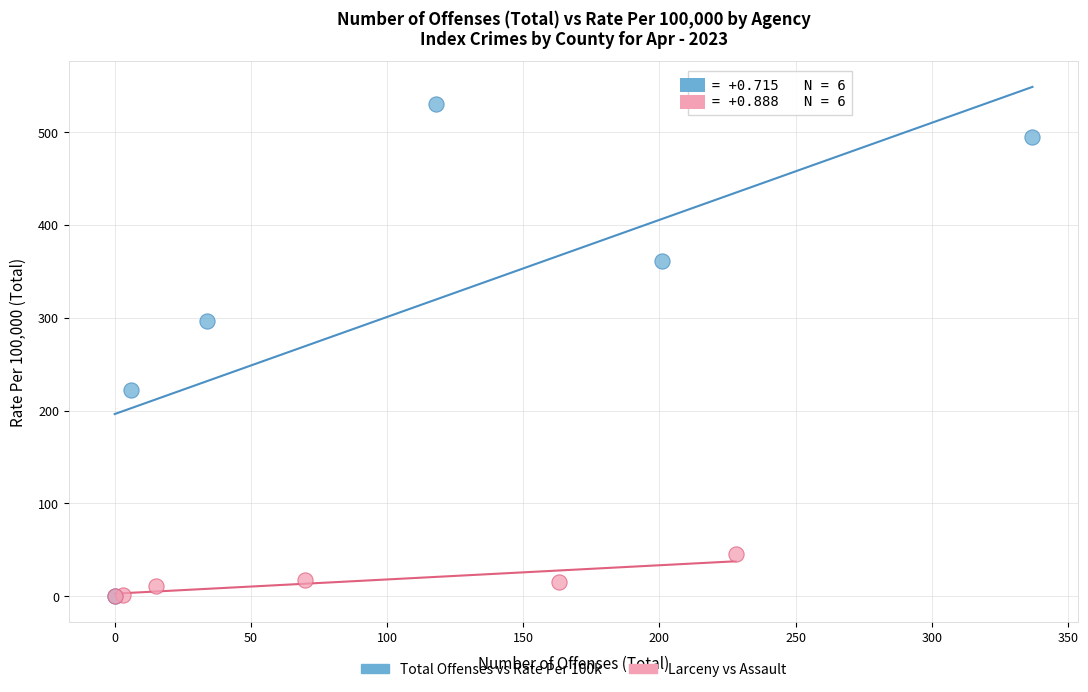

Which series reaches the maximum Y coordinate?

Total Offenses vs Rate Per 100k